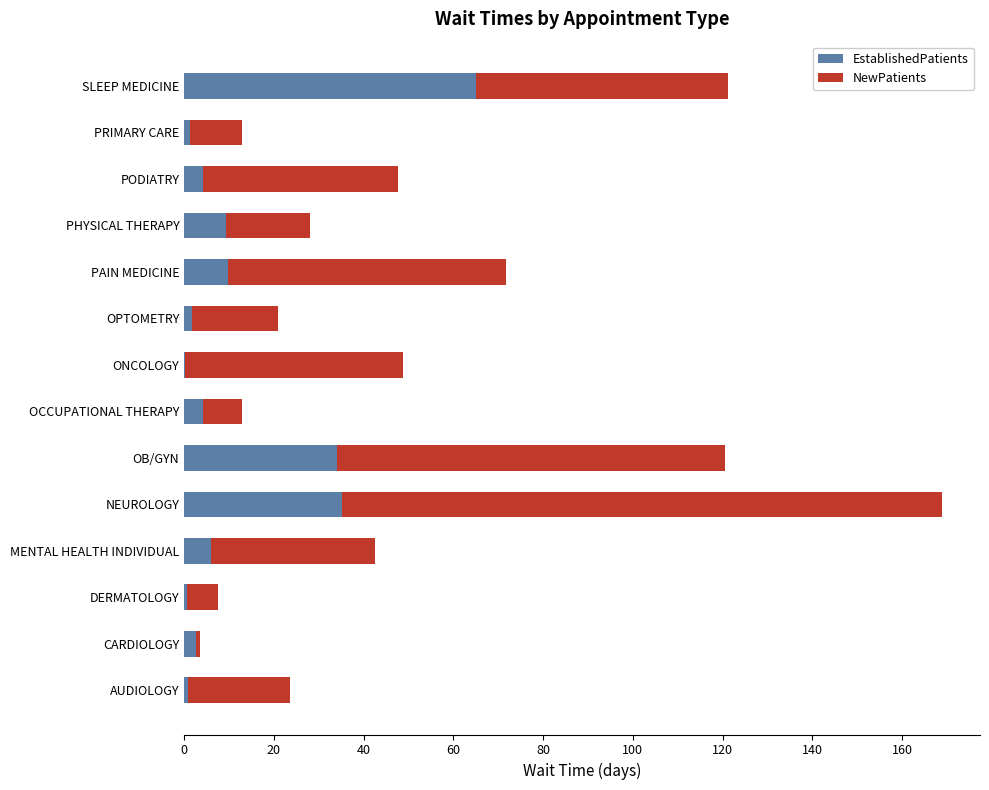

At which category is the sum across all series the highest?

NEUROLOGY